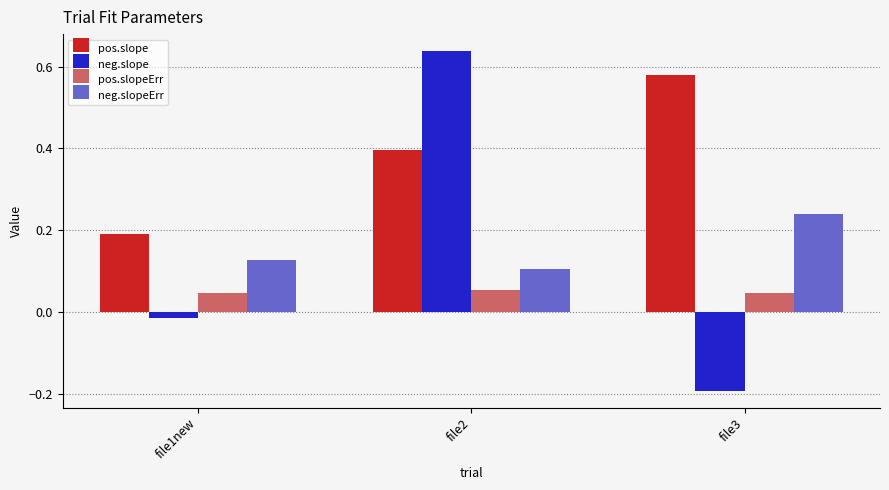

Which category has the lowest value across all series?

file3